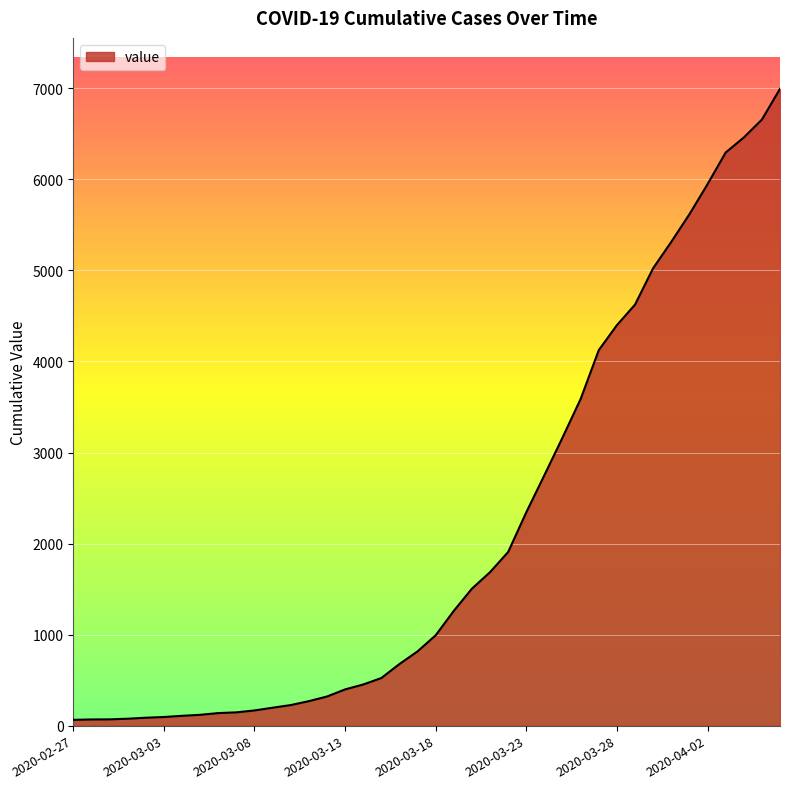

What is the greatest value displayed?

6995